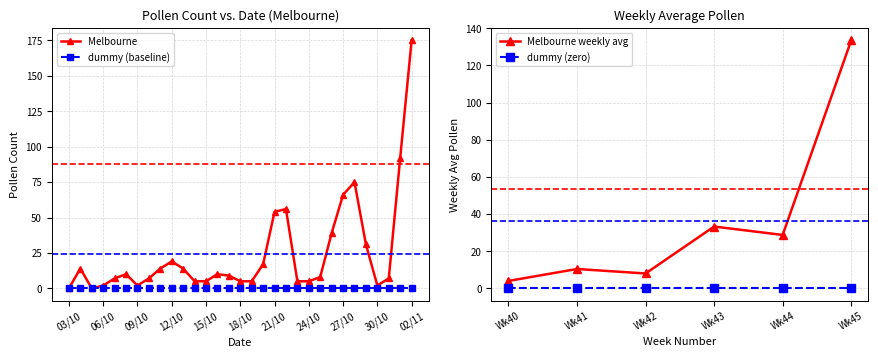

What is the ratio of the value at 12/10 to the value at 15/10?

3.8